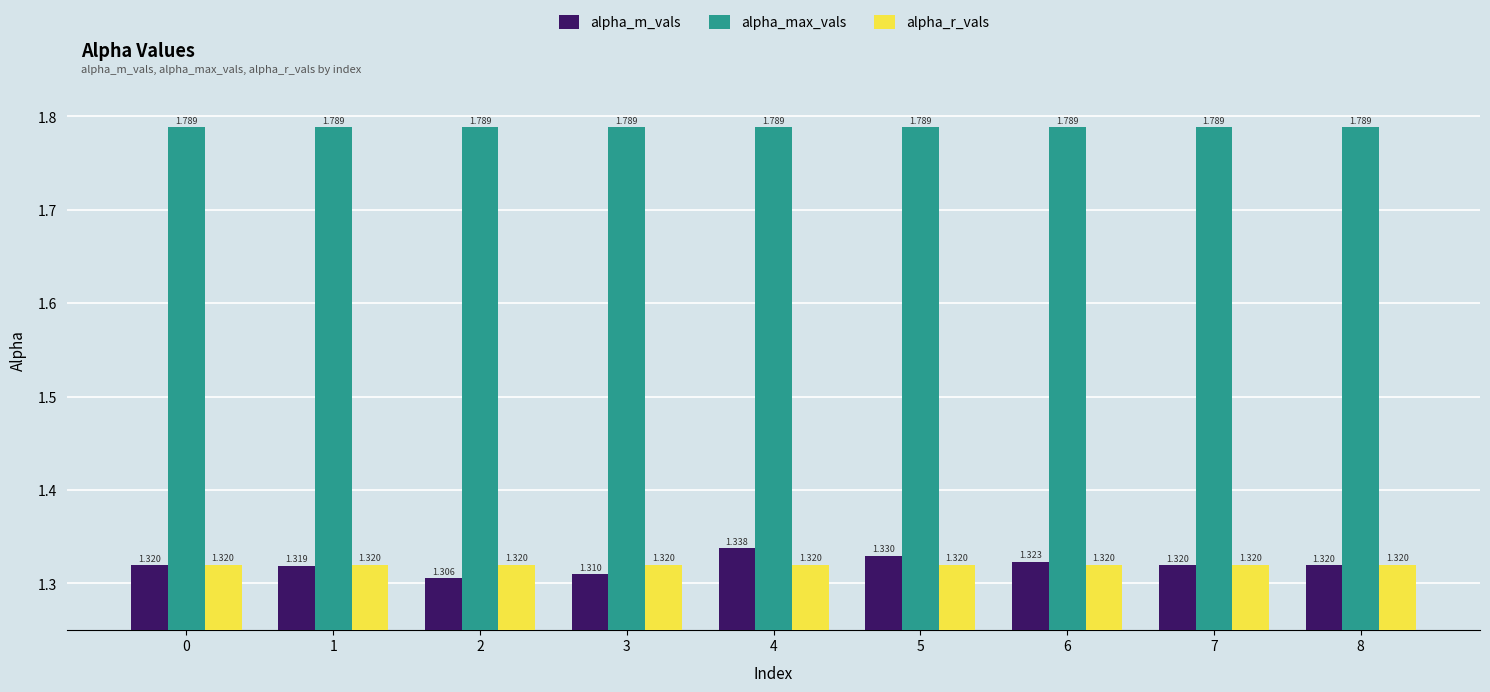

List the series in order of their peak value, lowest first.

alpha_r_vals, alpha_m_vals, alpha_max_vals